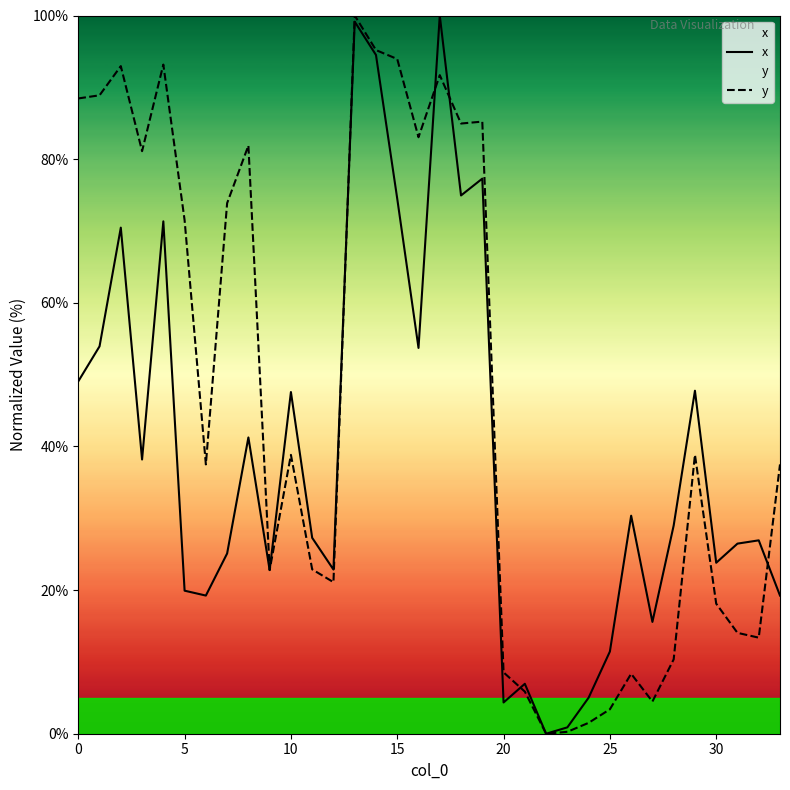

List the series in order of their overall mean, highest first.

y, x